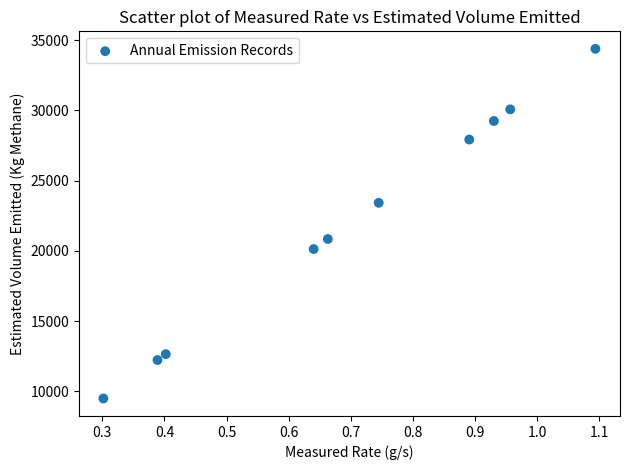

What is the range of Y values (max minus min)?

24902.2